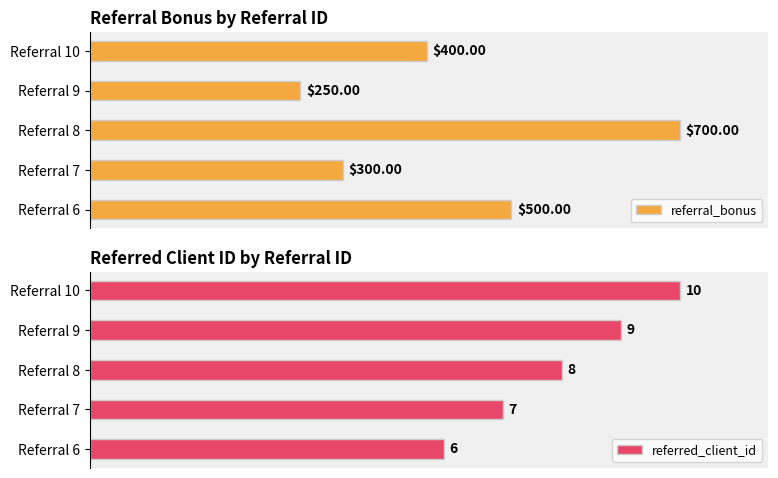

Reading left to right, what are all the values shown in this chart?

referral_bonus: 500	300	700	250	400
referred_client_id: 6	7	8	9	10